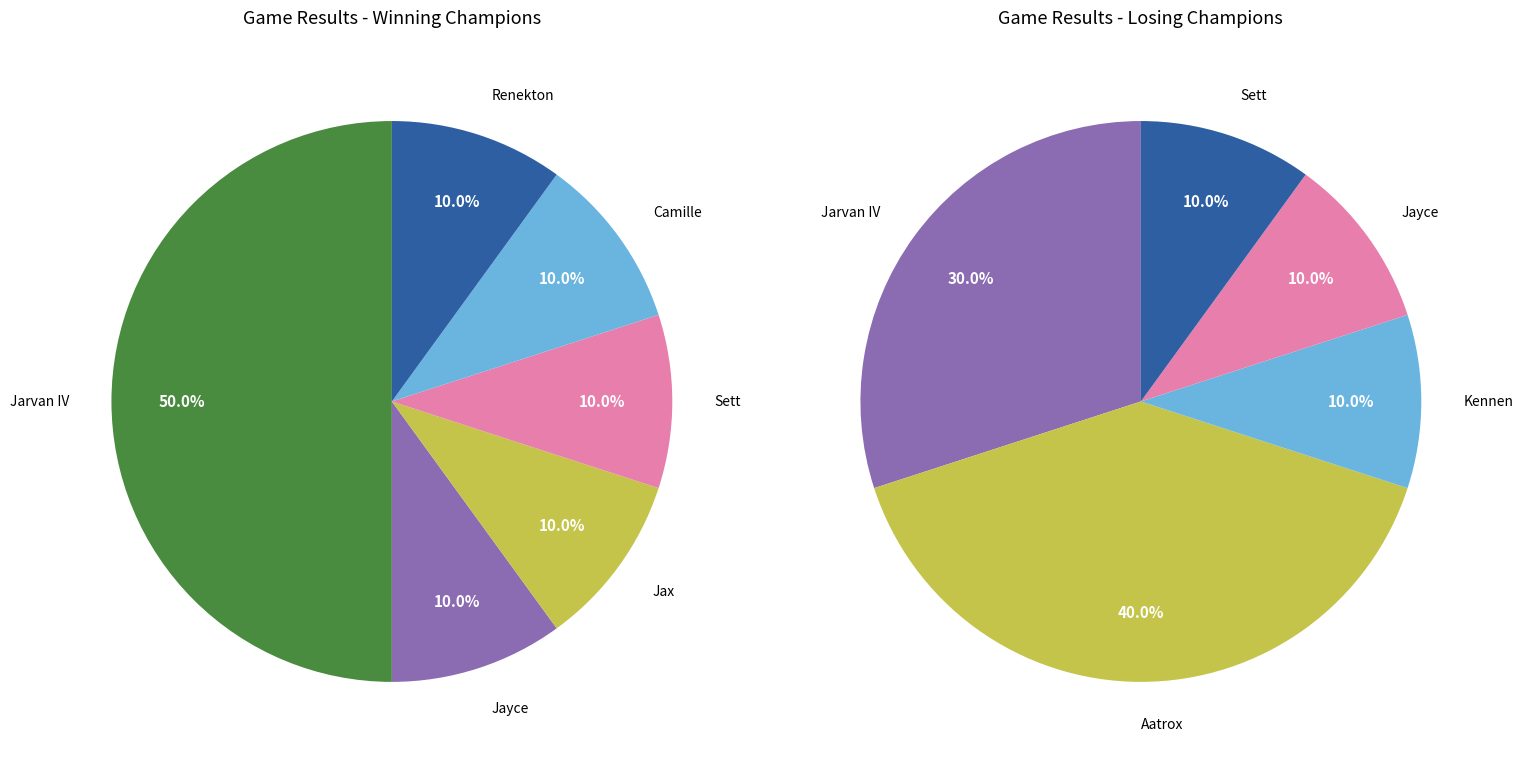

How much of the chart is everything except lose?

60.0%